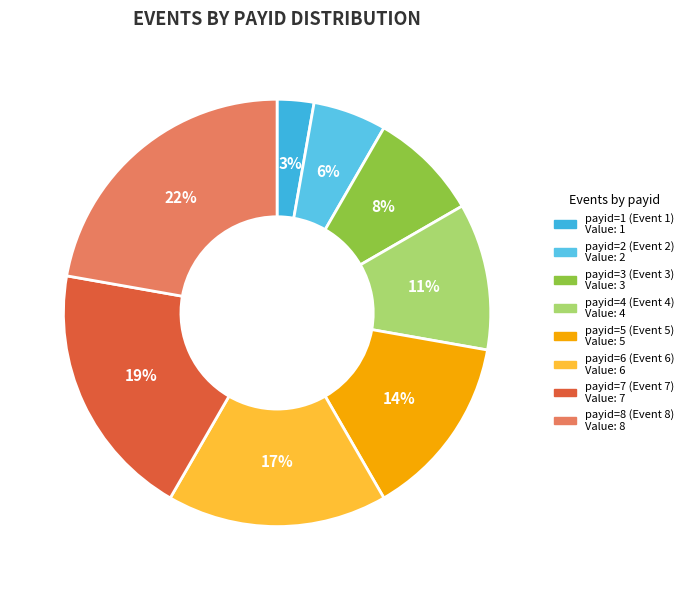

How many slices are in this pie chart?

8